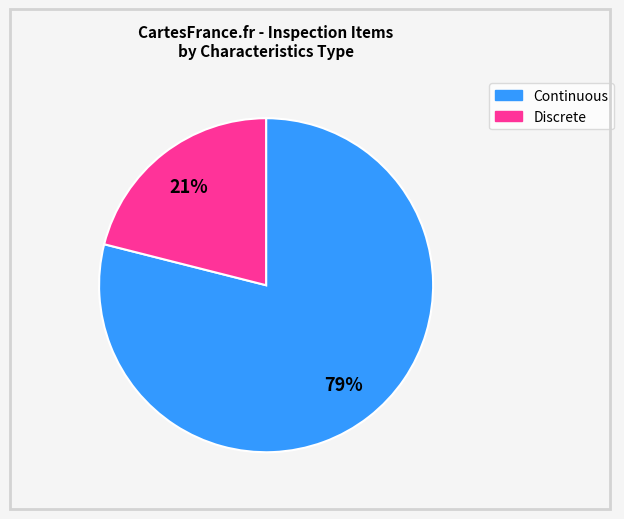

What is the ratio of the value at Continuous to the value at Discrete?

3.8